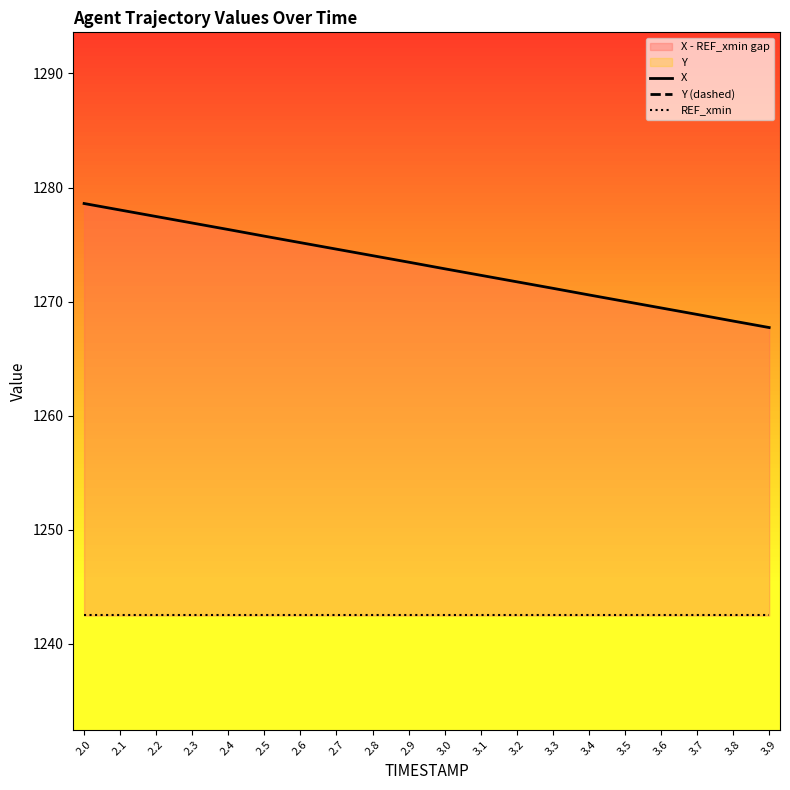

What is the minimum value for Y (dashed)?

147.8